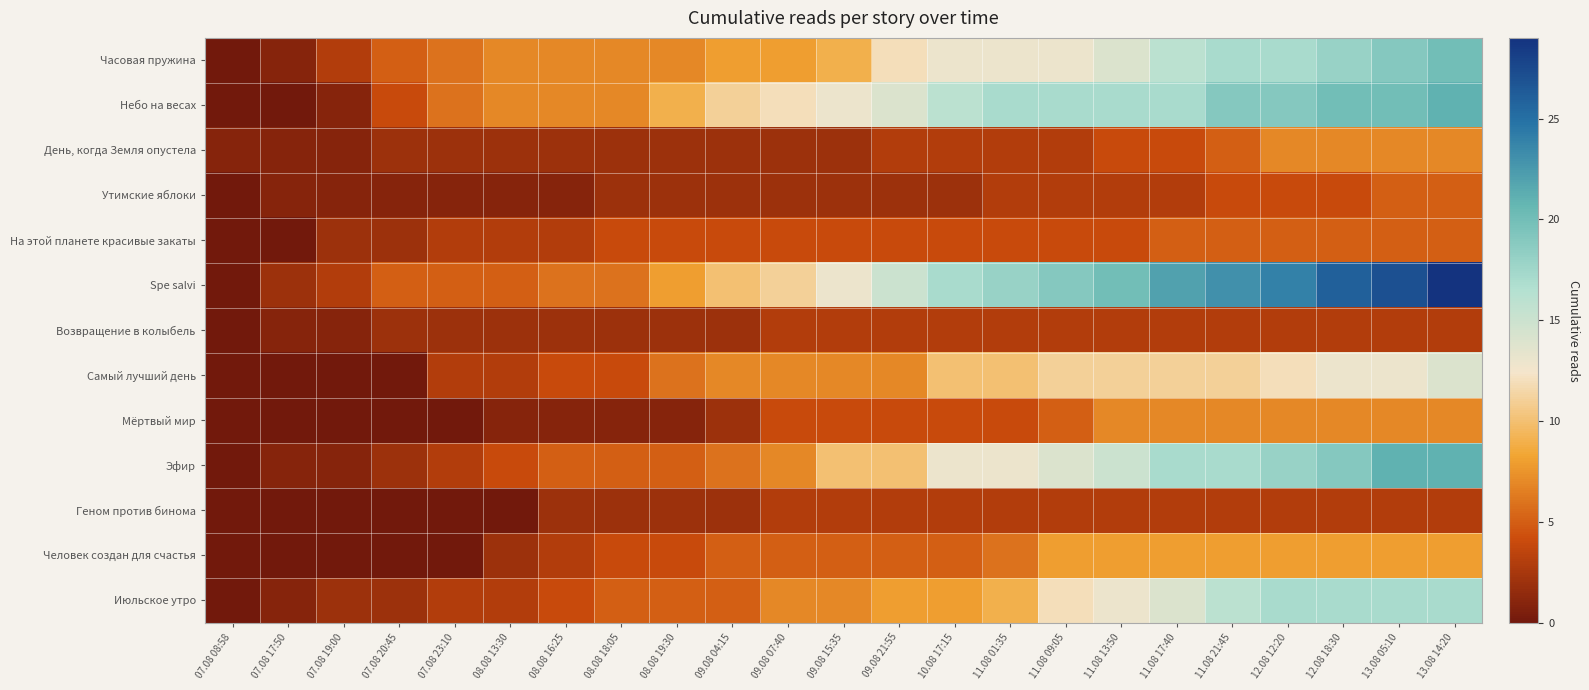

Reading left to right, transcribe all the data shown in this chart.

Часовая пружина: 07.08 08:58=0	07.08 17:50=1	07.08 19:00=3	07.08 20:45=5	07.08 23:10=6	08.08 13:30=7	08.08 16:25=7	08.08 18:05=7	08.08 19:30=7	09.08 04:15=8	09.08 07:40=8	09.08 15:35=9	09.08 21:55=12	10.08 17:15=13	11.08 01:35=13	11.08 09:05=13	11.08 13:50=14	11.08 17:40=16	11.08 21:45=17	12.08 12:20=17	12.08 18:30=18	13.08 05:10=19	13.08 14:20=20
Небо на весах: 07.08 08:58=0	07.08 17:50=0	07.08 19:00=1	07.08 20:45=4	07.08 23:10=6	08.08 13:30=7	08.08 16:25=7	08.08 18:05=7	08.08 19:30=9	09.08 04:15=11	09.08 07:40=12	09.08 15:35=13	09.08 21:55=14	10.08 17:15=16	11.08 01:35=17	11.08 09:05=17	11.08 13:50=17	11.08 17:40=17	11.08 21:45=19	12.08 12:20=19	12.08 18:30=20	13.08 05:10=20	13.08 14:20=21
День, когда Земля опустела: 07.08 08:58=1	07.08 17:50=1	07.08 19:00=1	07.08 20:45=2	07.08 23:10=2	08.08 13:30=2	08.08 16:25=2	08.08 18:05=2	08.08 19:30=2	09.08 04:15=2	09.08 07:40=2	09.08 15:35=2	09.08 21:55=3	10.08 17:15=3	11.08 01:35=3	11.08 09:05=3	11.08 13:50=4	11.08 17:40=4	11.08 21:45=5	12.08 12:20=7	12.08 18:30=7	13.08 05:10=7	13.08 14:20=7
Утимские яблоки: 07.08 08:58=0	07.08 17:50=1	07.08 19:00=1	07.08 20:45=1	07.08 23:10=1	08.08 13:30=1	08.08 16:25=1	08.08 18:05=2	08.08 19:30=2	09.08 04:15=2	09.08 07:40=2	09.08 15:35=2	09.08 21:55=2	10.08 17:15=2	11.08 01:35=3	11.08 09:05=3	11.08 13:50=3	11.08 17:40=3	11.08 21:45=4	12.08 12:20=4	12.08 18:30=4	13.08 05:10=5	13.08 14:20=5
На этой планете красивые закаты: 07.08 08:58=0	07.08 17:50=0	07.08 19:00=2	07.08 20:45=2	07.08 23:10=3	08.08 13:30=3	08.08 16:25=3	08.08 18:05=4	08.08 19:30=4	09.08 04:15=4	09.08 07:40=4	09.08 15:35=4	09.08 21:55=4	10.08 17:15=4	11.08 01:35=4	11.08 09:05=4	11.08 13:50=4	11.08 17:40=5	11.08 21:45=5	12.08 12:20=5	12.08 18:30=5	13.08 05:10=5	13.08 14:20=5
Spe salvi: 07.08 08:58=0	07.08 17:50=2	07.08 19:00=3	07.08 20:45=5	07.08 23:10=5	08.08 13:30=5	08.08 16:25=6	08.08 18:05=6	08.08 19:30=8	09.08 04:15=10	09.08 07:40=11	09.08 15:35=13	09.08 21:55=15	10.08 17:15=17	11.08 01:35=18	11.08 09:05=19	11.08 13:50=20	11.08 17:40=22	11.08 21:45=23	12.08 12:20=24	12.08 18:30=26	13.08 05:10=27	13.08 14:20=29
Возвращение в колыбель: 07.08 08:58=0	07.08 17:50=1	07.08 19:00=1	07.08 20:45=2	07.08 23:10=2	08.08 13:30=2	08.08 16:25=2	08.08 18:05=2	08.08 19:30=2	09.08 04:15=2	09.08 07:40=3	09.08 15:35=3	09.08 21:55=3	10.08 17:15=3	11.08 01:35=3	11.08 09:05=3	11.08 13:50=3	11.08 17:40=3	11.08 21:45=3	12.08 12:20=3	12.08 18:30=3	13.08 05:10=3	13.08 14:20=3
Самый лучший день: 07.08 08:58=0	07.08 17:50=0	07.08 19:00=0	07.08 20:45=0	07.08 23:10=3	08.08 13:30=3	08.08 16:25=4	08.08 18:05=4	08.08 19:30=6	09.08 04:15=7	09.08 07:40=7	09.08 15:35=7	09.08 21:55=7	10.08 17:15=10	11.08 01:35=10	11.08 09:05=11	11.08 13:50=11	11.08 17:40=11	11.08 21:45=11	12.08 12:20=12	12.08 18:30=13	13.08 05:10=13	13.08 14:20=14
Мёртвый мир: 07.08 08:58=0	07.08 17:50=0	07.08 19:00=0	07.08 20:45=0	07.08 23:10=0	08.08 13:30=1	08.08 16:25=1	08.08 18:05=1	08.08 19:30=1	09.08 04:15=2	09.08 07:40=4	09.08 15:35=4	09.08 21:55=4	10.08 17:15=4	11.08 01:35=4	11.08 09:05=5	11.08 13:50=7	11.08 17:40=7	11.08 21:45=7	12.08 12:20=7	12.08 18:30=7	13.08 05:10=7	13.08 14:20=7
Эфир: 07.08 08:58=0	07.08 17:50=1	07.08 19:00=1	07.08 20:45=2	07.08 23:10=3	08.08 13:30=4	08.08 16:25=5	08.08 18:05=5	08.08 19:30=5	09.08 04:15=6	09.08 07:40=7	09.08 15:35=10	09.08 21:55=10	10.08 17:15=13	11.08 01:35=13	11.08 09:05=14	11.08 13:50=15	11.08 17:40=17	11.08 21:45=17	12.08 12:20=18	12.08 18:30=19	13.08 05:10=21	13.08 14:20=21
Геном против бинома: 07.08 08:58=0	07.08 17:50=0	07.08 19:00=0	07.08 20:45=0	07.08 23:10=0	08.08 13:30=0	08.08 16:25=2	08.08 18:05=2	08.08 19:30=2	09.08 04:15=2	09.08 07:40=3	09.08 15:35=3	09.08 21:55=3	10.08 17:15=3	11.08 01:35=3	11.08 09:05=3	11.08 13:50=3	11.08 17:40=3	11.08 21:45=3	12.08 12:20=3	12.08 18:30=3	13.08 05:10=3	13.08 14:20=3
Человек создан для счастья: 07.08 08:58=0	07.08 17:50=0	07.08 19:00=0	07.08 20:45=0	07.08 23:10=0	08.08 13:30=2	08.08 16:25=3	08.08 18:05=4	08.08 19:30=4	09.08 04:15=5	09.08 07:40=5	09.08 15:35=5	09.08 21:55=5	10.08 17:15=5	11.08 01:35=6	11.08 09:05=8	11.08 13:50=8	11.08 17:40=8	11.08 21:45=8	12.08 12:20=8	12.08 18:30=8	13.08 05:10=8	13.08 14:20=8
Июльское утро: 07.08 08:58=0	07.08 17:50=1	07.08 19:00=2	07.08 20:45=2	07.08 23:10=3	08.08 13:30=3	08.08 16:25=4	08.08 18:05=5	08.08 19:30=5	09.08 04:15=5	09.08 07:40=7	09.08 15:35=7	09.08 21:55=8	10.08 17:15=8	11.08 01:35=9	11.08 09:05=12	11.08 13:50=13	11.08 17:40=14	11.08 21:45=16	12.08 12:20=17	12.08 18:30=17	13.08 05:10=17	13.08 14:20=17